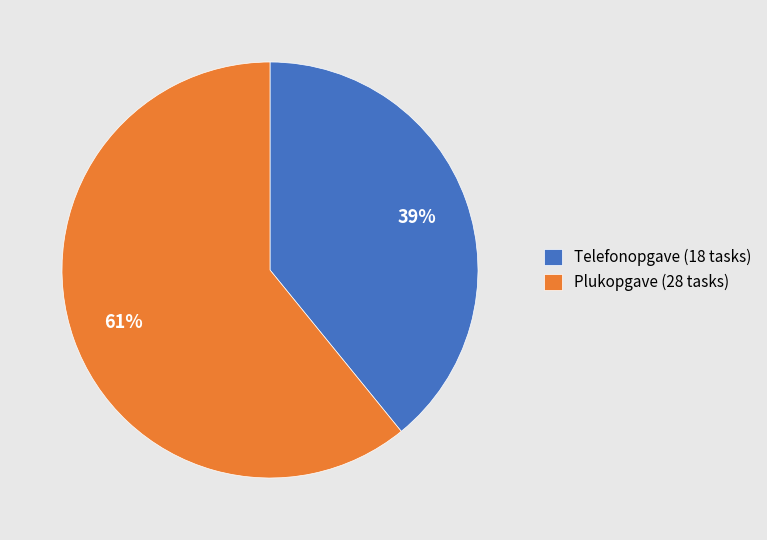

Between Plukopgave (28 tasks) and Telefonopgave (18 tasks), which is larger?

Plukopgave (28 tasks)